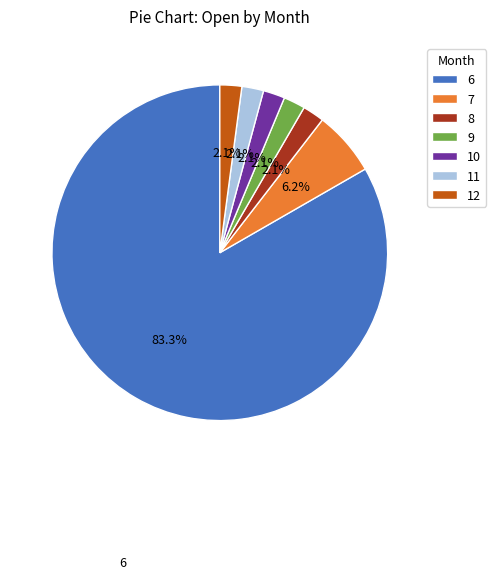

Between 12 and 7, which is larger?

7